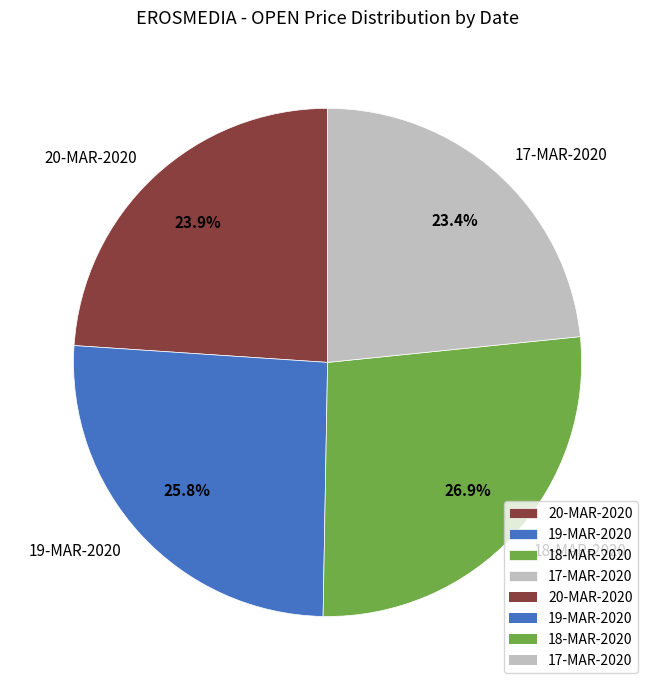

What is the ratio of the value at 17-MAR-2020 to the value at 19-MAR-2020?

0.9